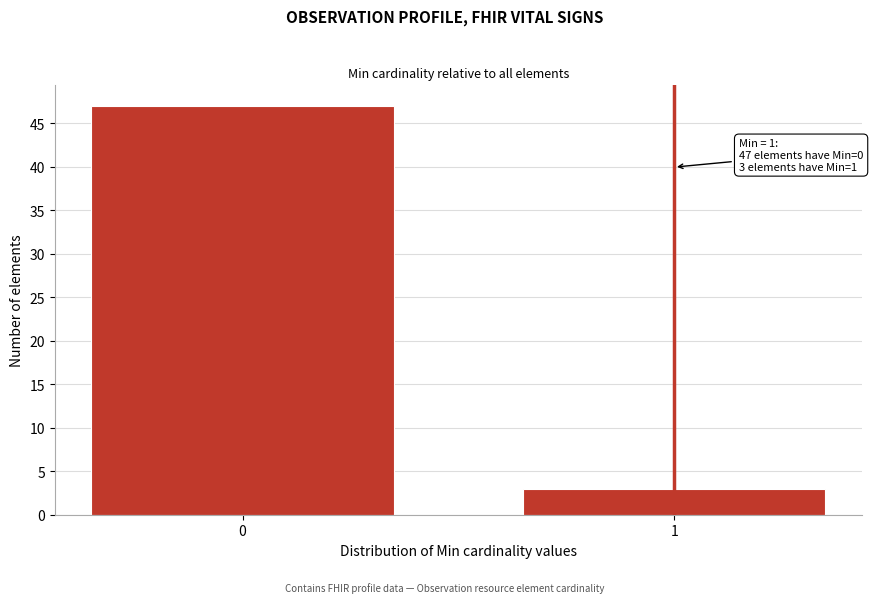

Reading left to right, extract all data points from this chart.

0=47	1=3